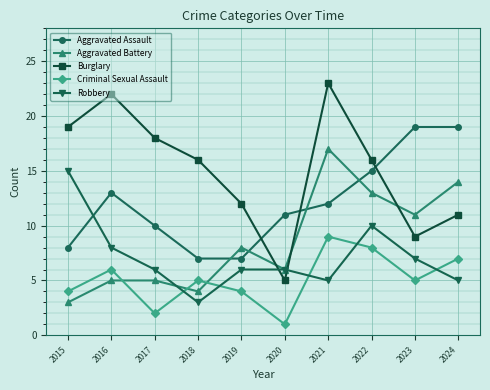

What is the value of the Criminal Sexual Assault point at the 6th from the left?

1